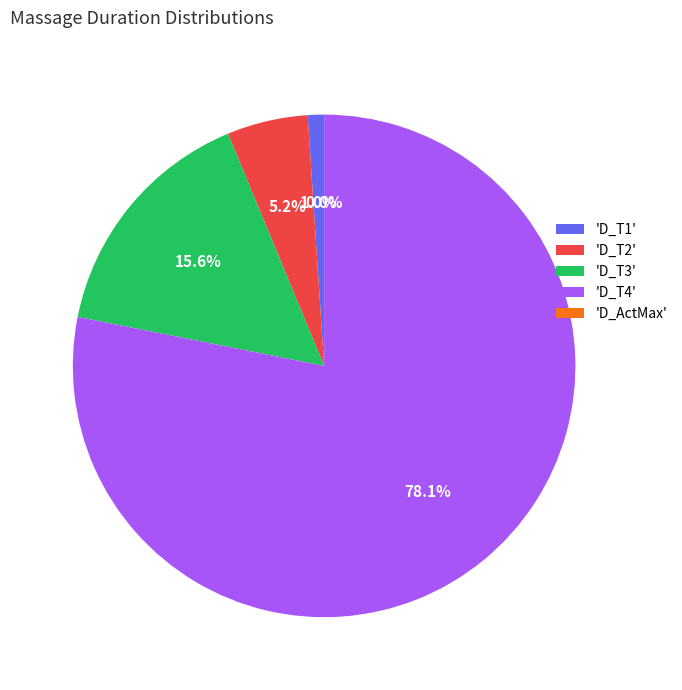

Do 'D_T2' and 'D_T1' together represent more than half of the pie?

No